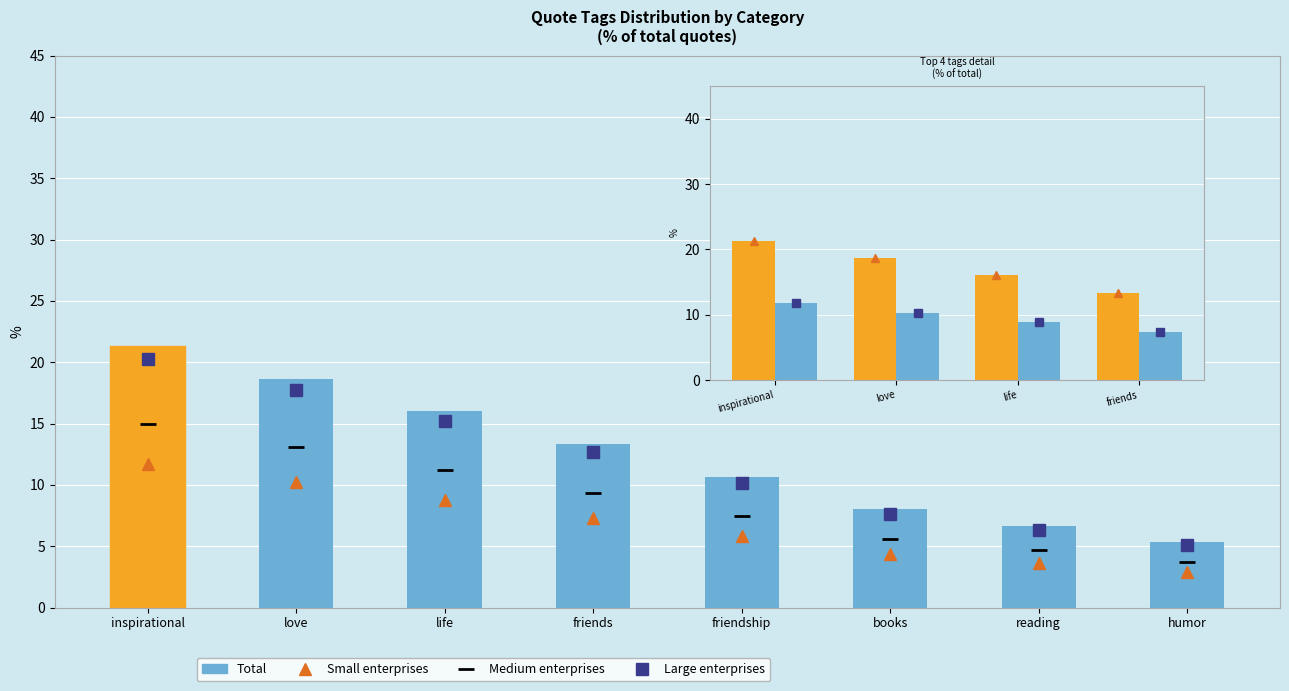

Which label corresponds to the largest value in the chart?

inspirational